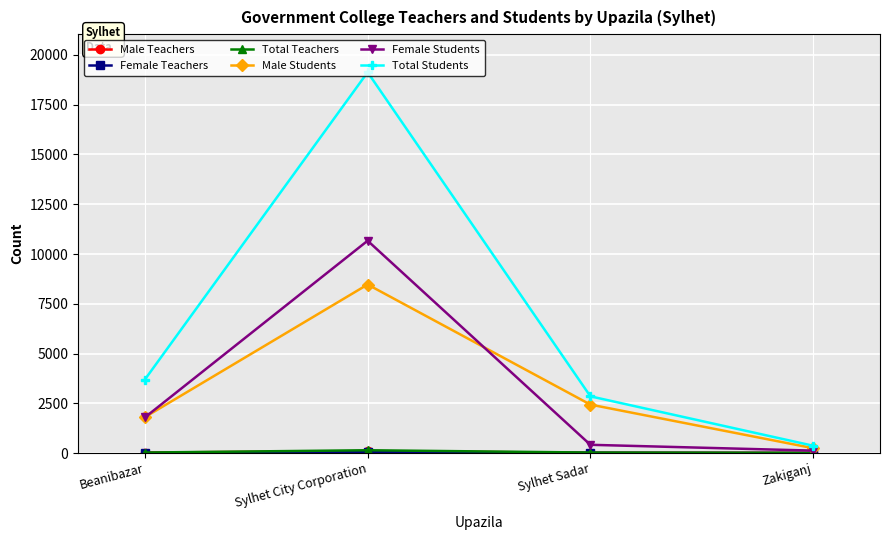

List the labels in order of Female Students value, largest first.

Sylhet City Corporation, Beanibazar, Sylhet Sadar, Zakiganj